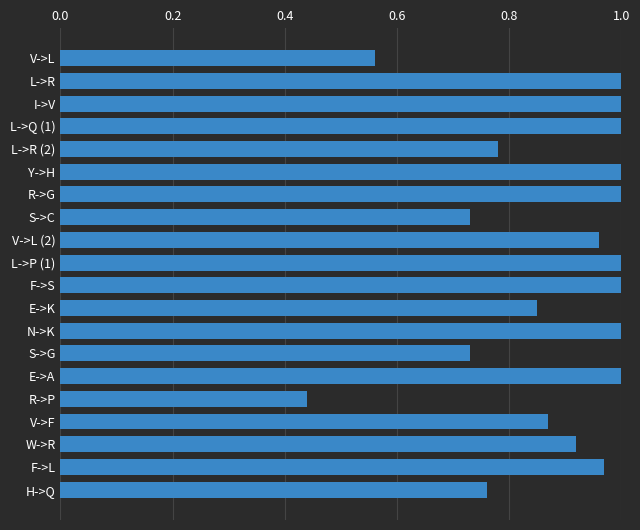

The value at L->P (1) is 1.0. True or false?

True